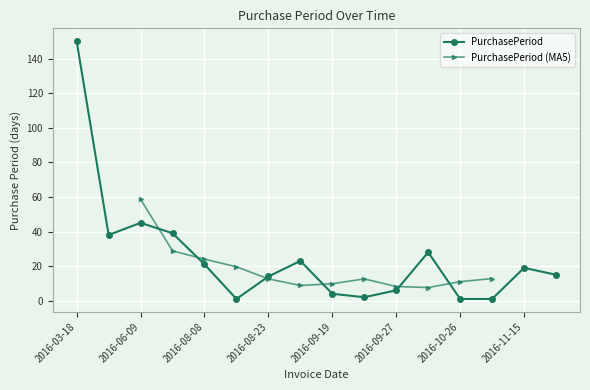

How many data points does each series have?

16